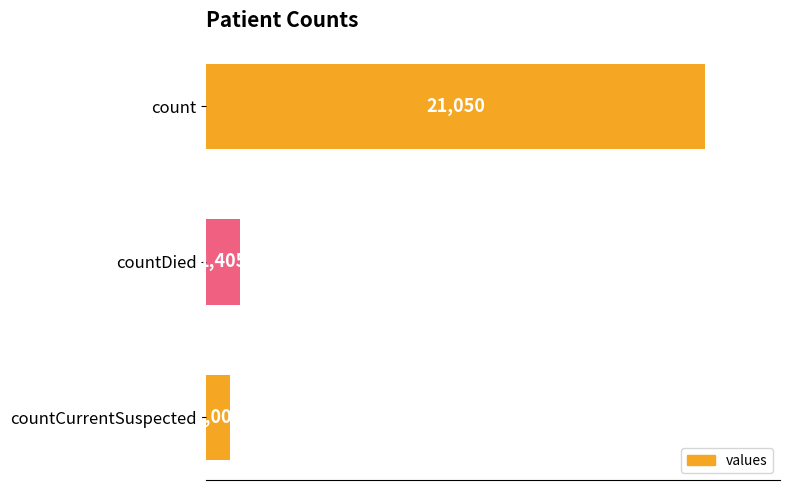

How many data points does each series have?

3